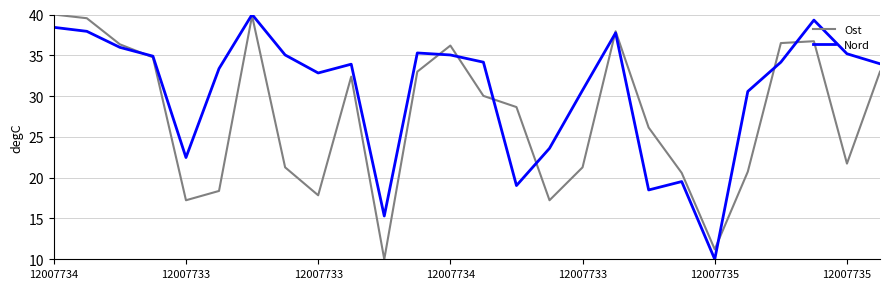

What is the minimum value shown in the chart?

10.0